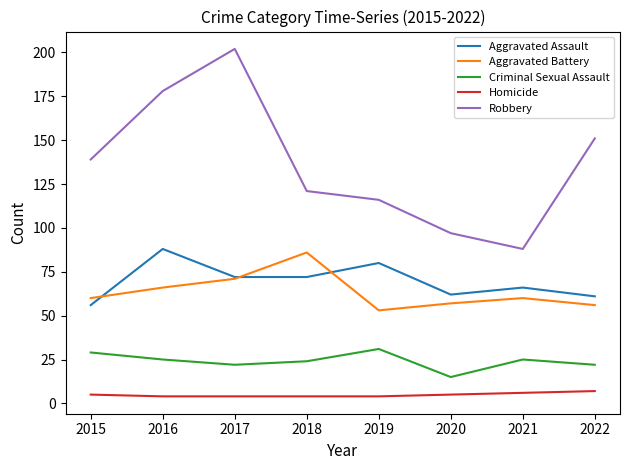

Which series has the largest range (max minus min)?

Robbery